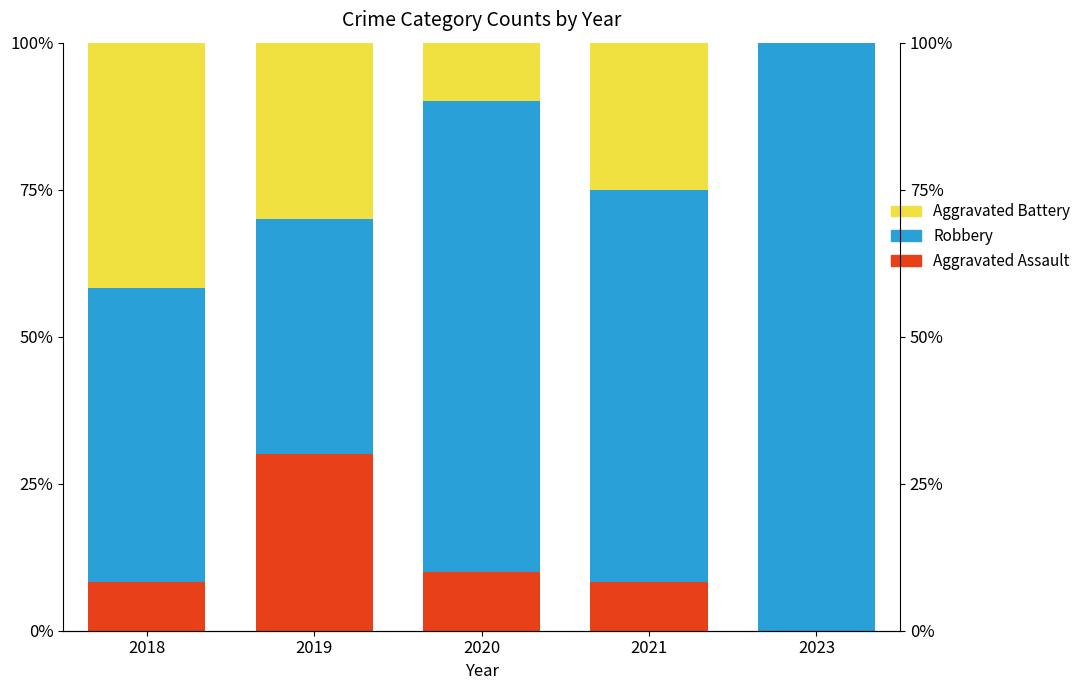

Reading right to left, what are all the values shown in this chart?

Aggravated Assault: 2023=0.0	2021=8.3	2020=10.0	2019=30.0	2018=8.3
Robbery: 2023=100.0	2021=66.7	2020=80.0	2019=40.0	2018=50.0
Aggravated Battery: 2023=0.0	2021=25.0	2020=10.0	2019=30.0	2018=41.7